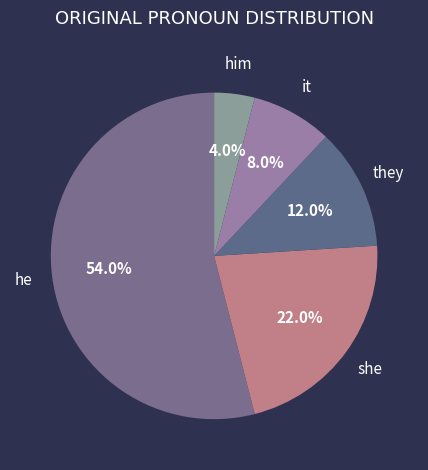

Which category has the biggest portion of the pie?

he